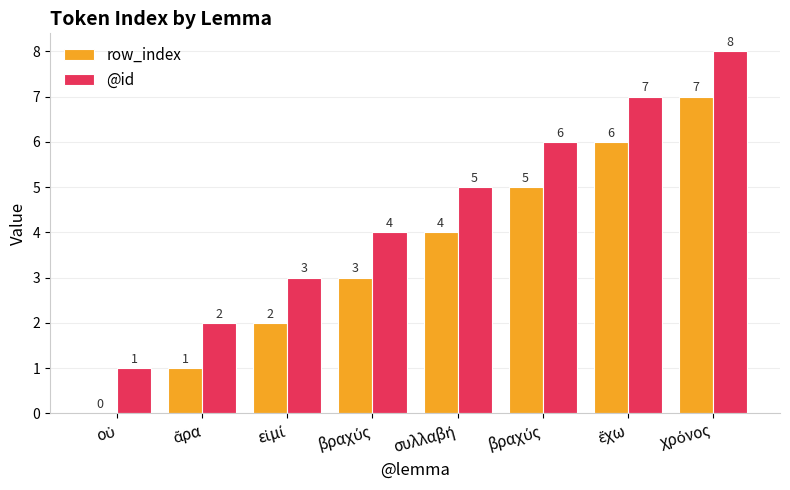

What is the value of the @id bar at the 8th from the left?

8